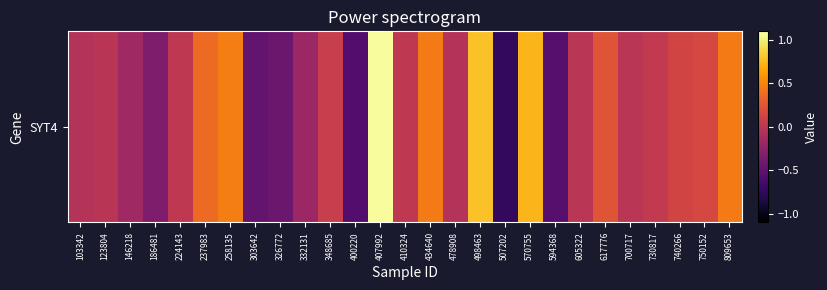

At which label does the data first exceed 0?

224143